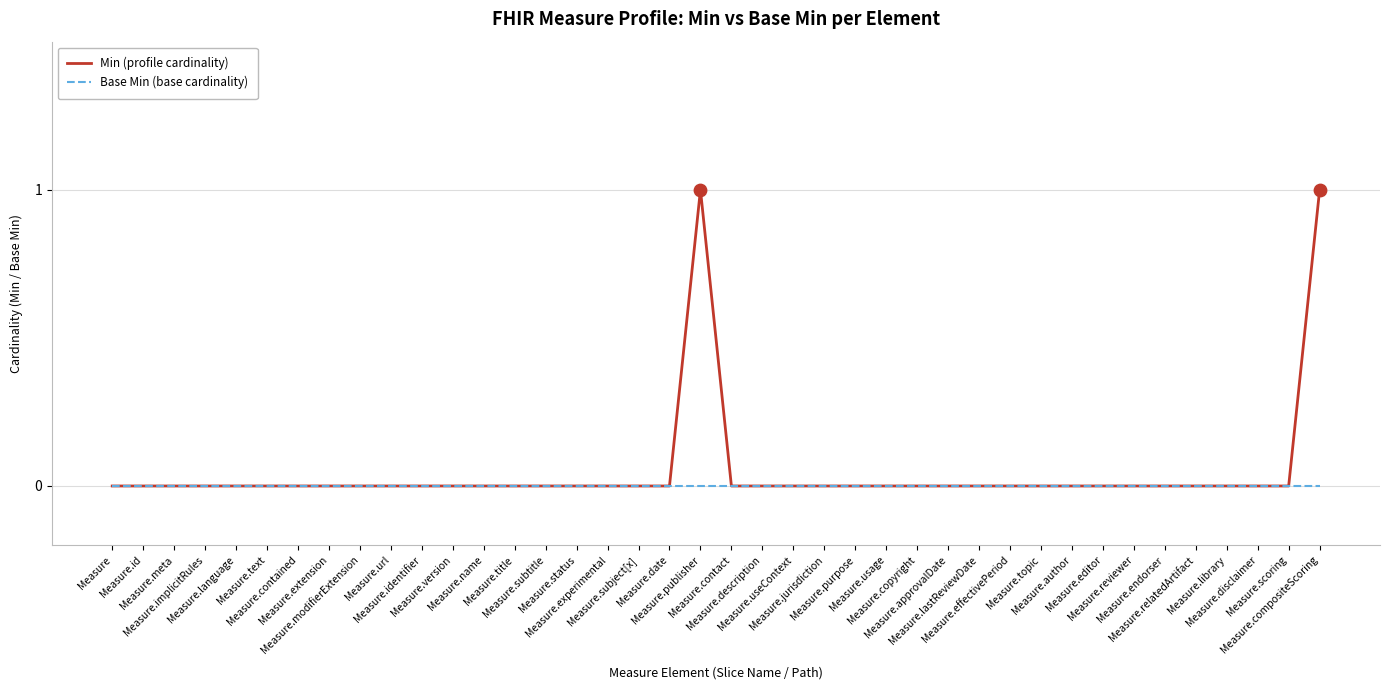

Rank the series by their maximum value, from lowest to highest.

Base Min (base cardinality), Min (profile cardinality)